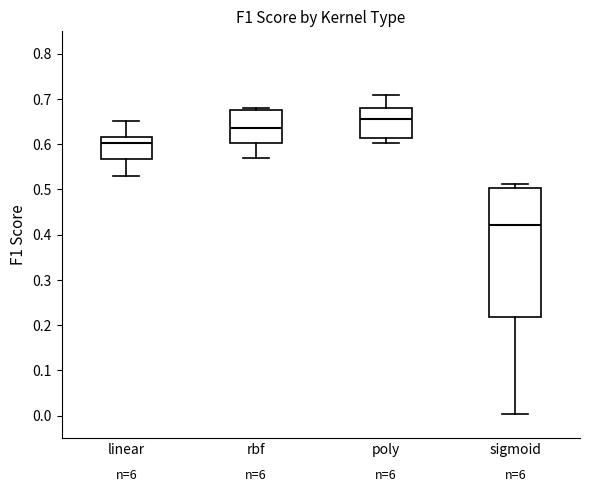

Reading left to right, read every box against the y-axis: the position of its median line, the range the box covers, and the ends of its whiskers. The values are not printed on the chart, so give them approximately, as read against the axis.

linear: median 0.60, box 0.57 to 0.62, whiskers 0.53 to 0.65
rbf: median 0.64, box 0.60 to 0.68, whiskers 0.57 to 0.68 (just above the box's upper edge)
poly: median 0.66, box 0.61 to 0.68, whiskers 0.60 to 0.71
sigmoid: median 0.42, box 0.22 to 0.50, whiskers 0.00 to 0.51